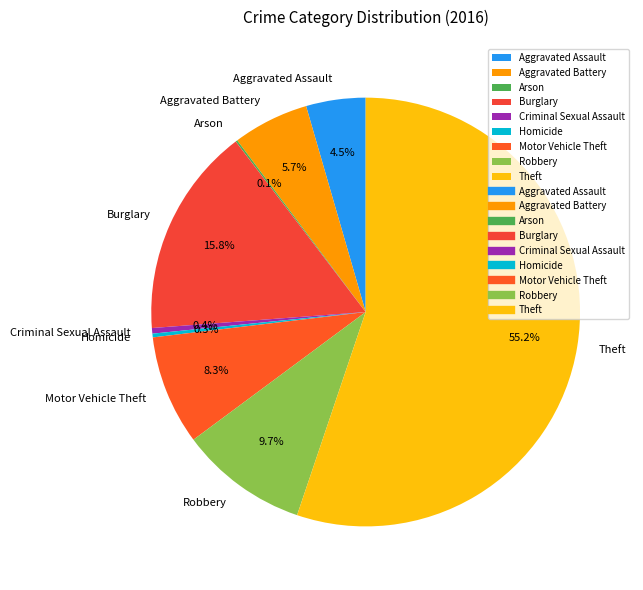

What percentage is NOT represented by Robbery?

90.3%